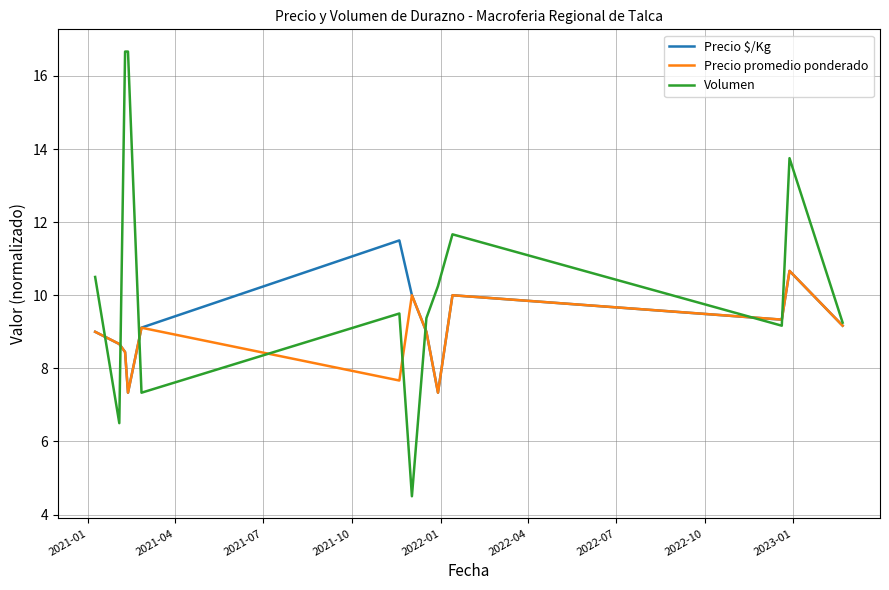

Rank the series by their maximum value, from lowest to highest.

Precio promedio ponderado, Precio $/Kg, Volumen